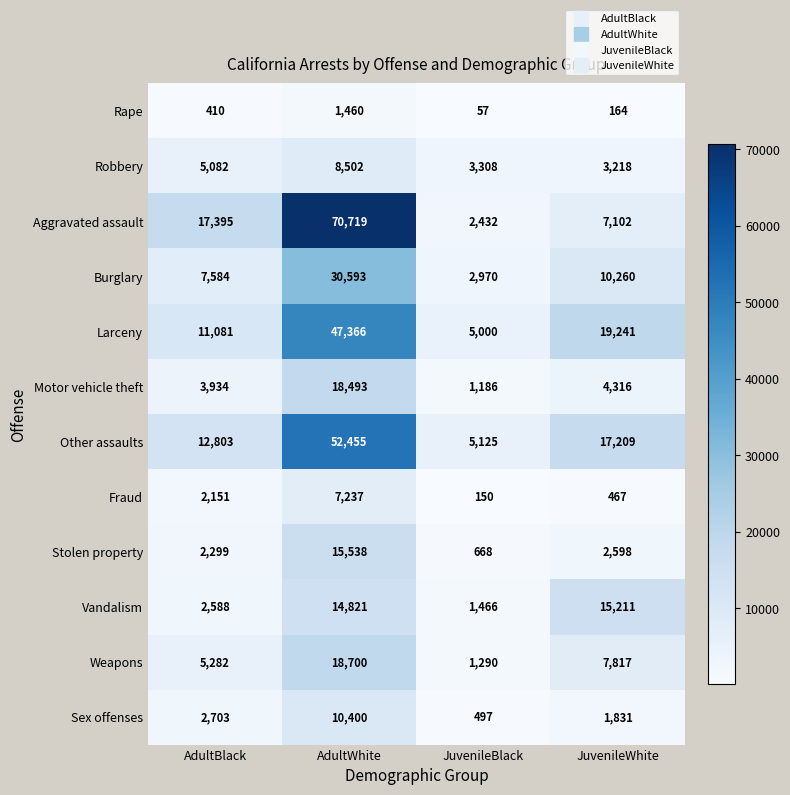

How many Weapons values are between 5282 and 18700?

3